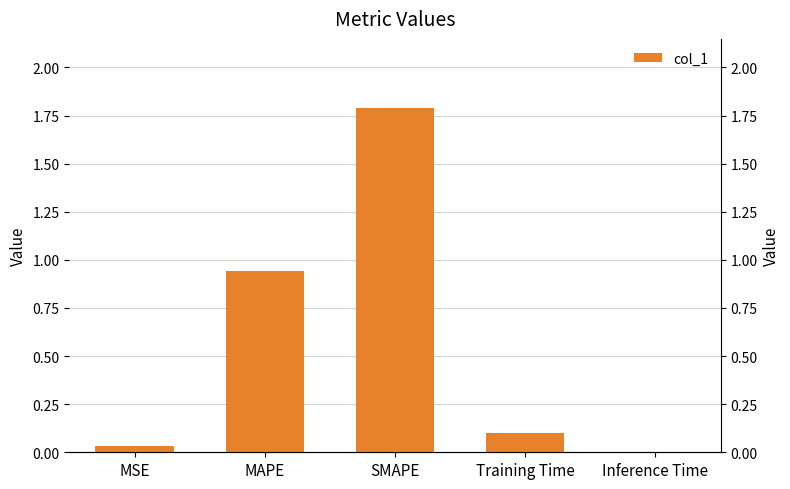

Reading right to left, list all the values displayed in this chart.

0.0	0.1	1.8	0.9	0.0